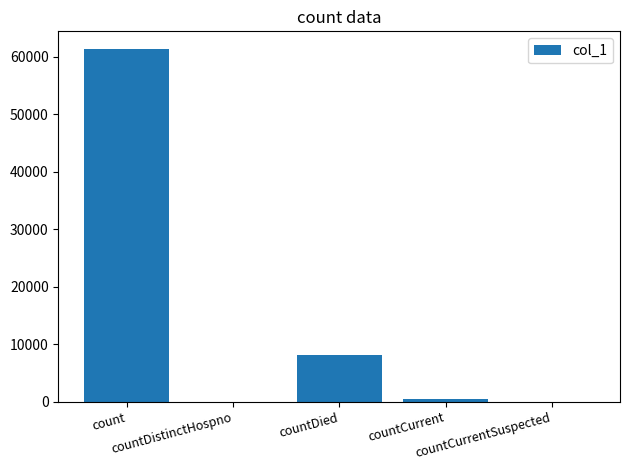

What is the greatest value displayed?

61389